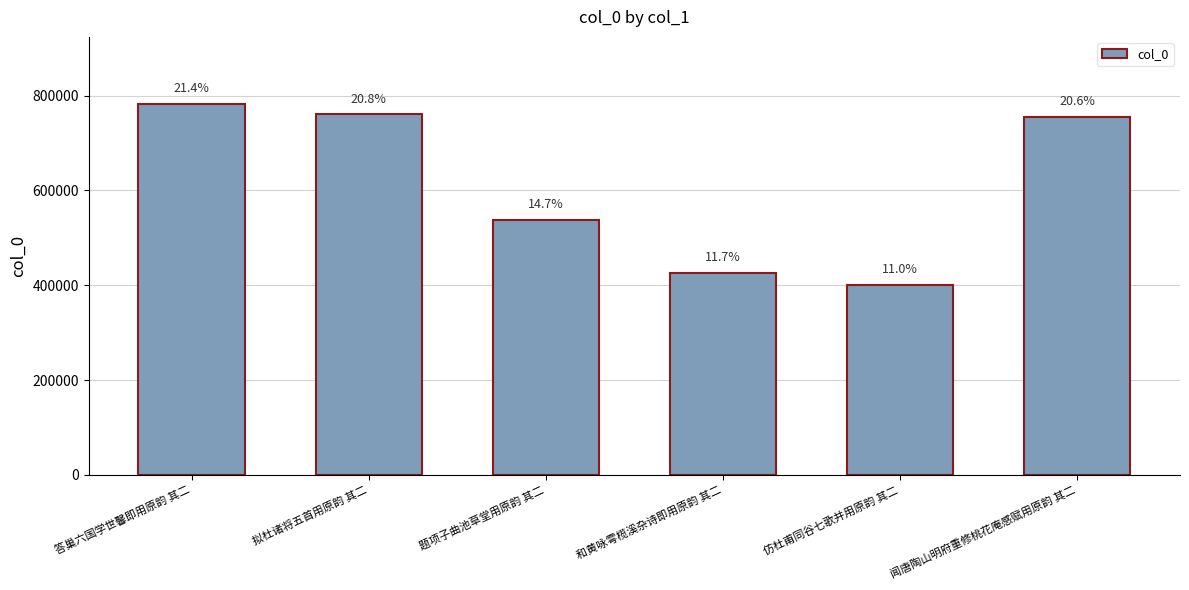

How many bars are there in total?

6